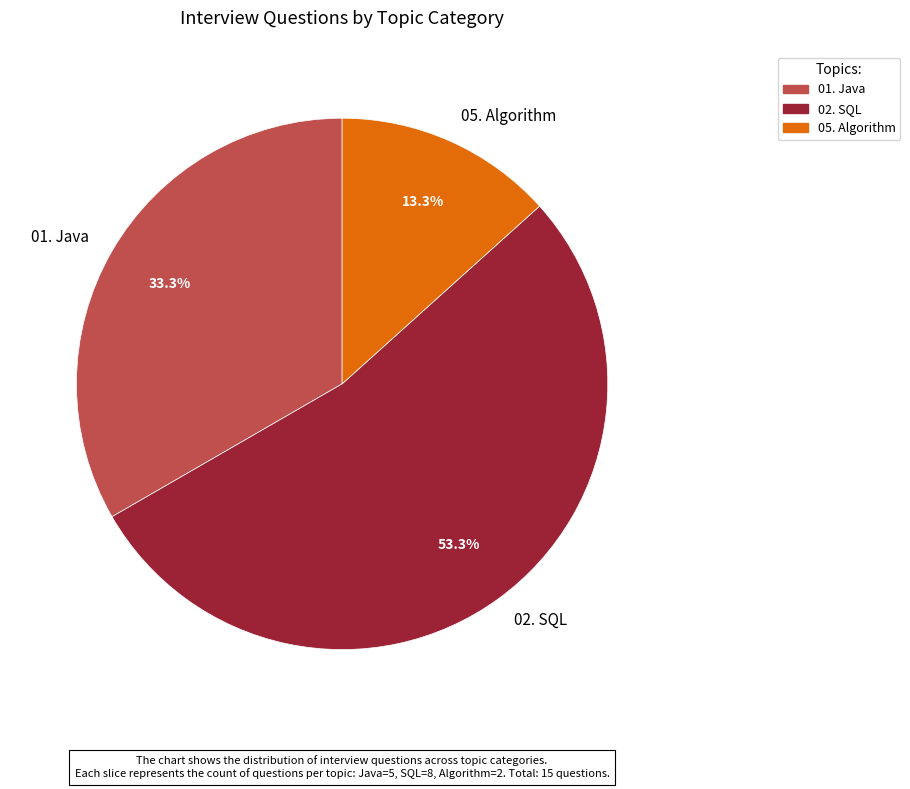

Which category accounts for the majority?

02. SQL